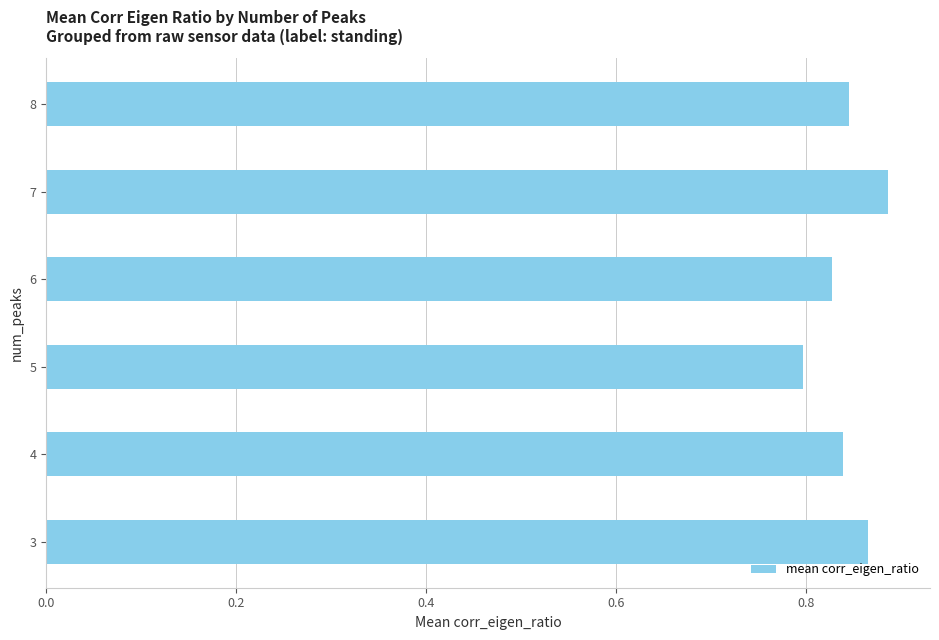

The chart shows a value of 0.8 at 6. True or false?

True